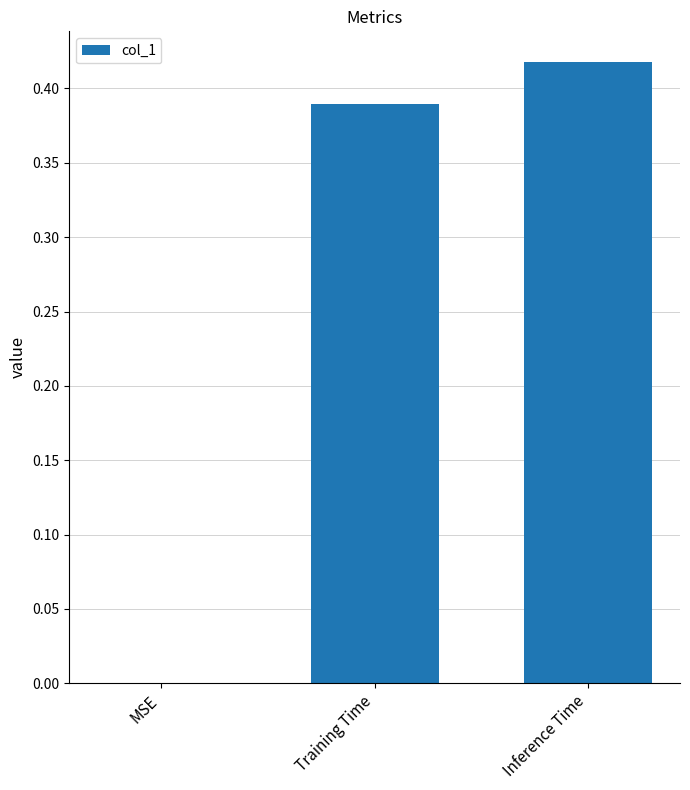

What is the change in value from MSE to Training Time?

+0.4